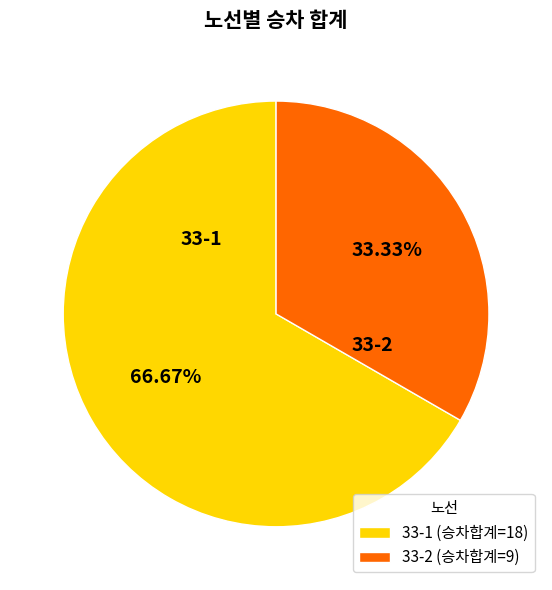

The 33-1 slice represents 88% of the pie. True or false?

False